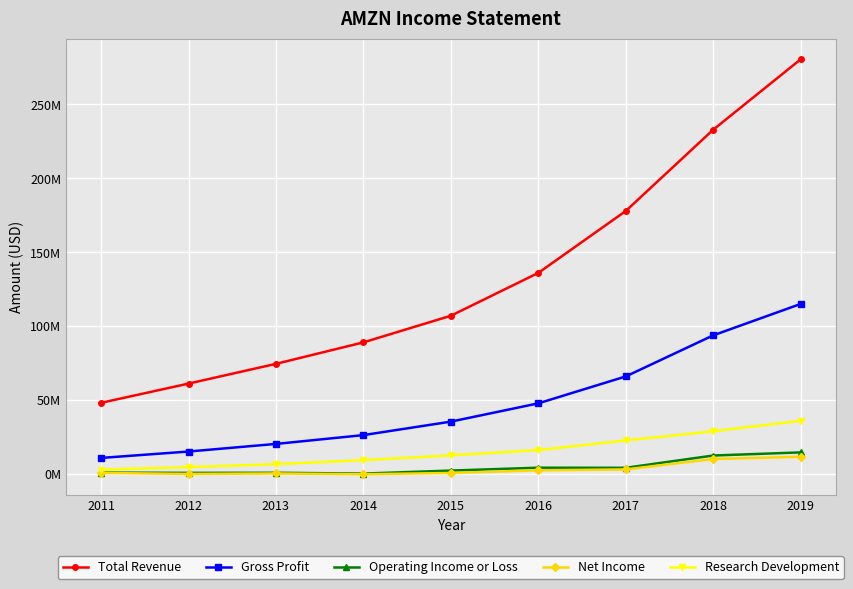

What are all the series names shown in the legend?

Total Revenue, Gross Profit, Operating Income or Loss, Net Income, Research Development